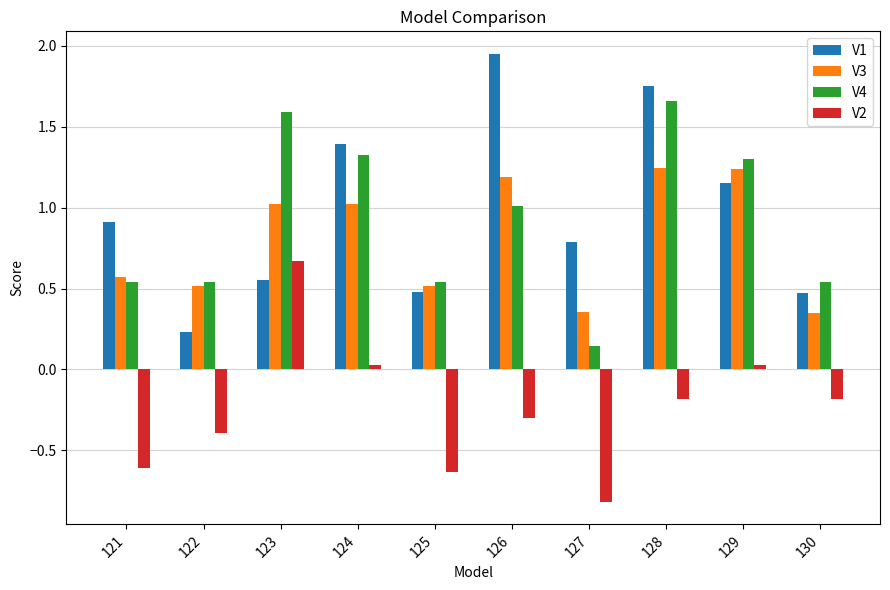

At 130, list the series in order from smallest to largest.

V2, V3, V1, V4